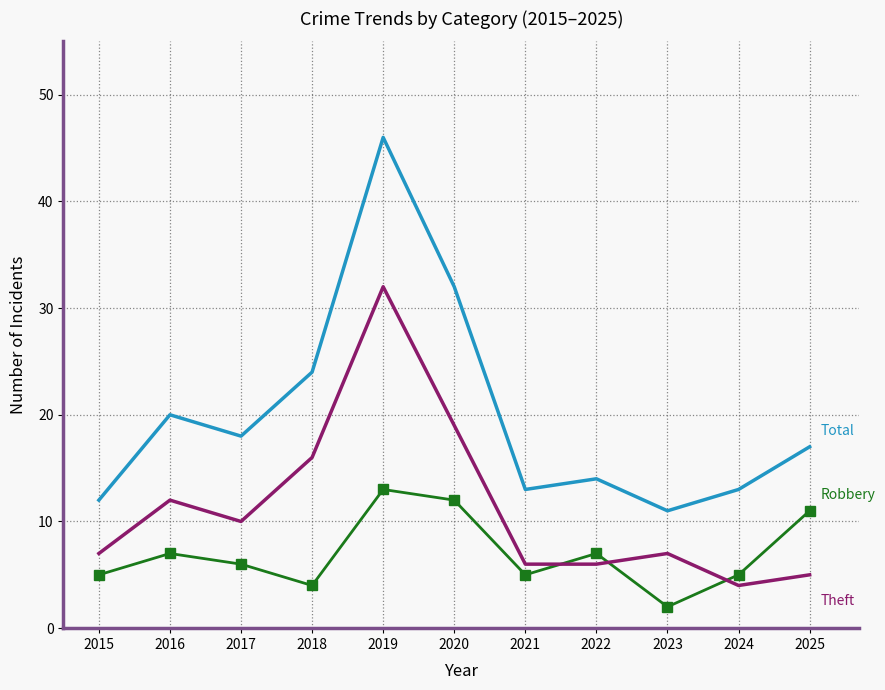

What is the total value across all series at 2018?

44